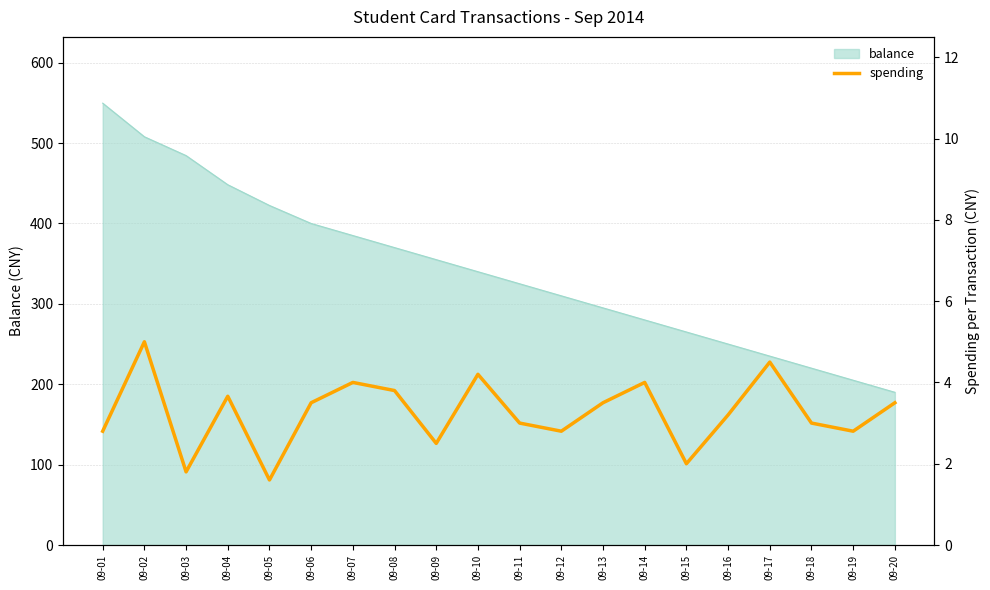

What is the sum of all values?

65.2